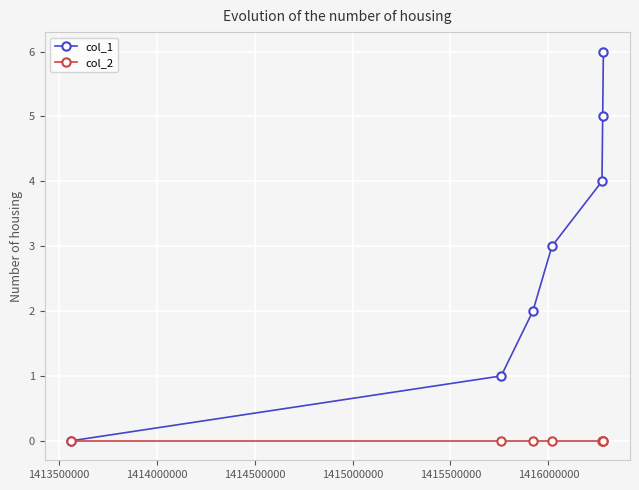

Which series has the widest spread of values?

col_1